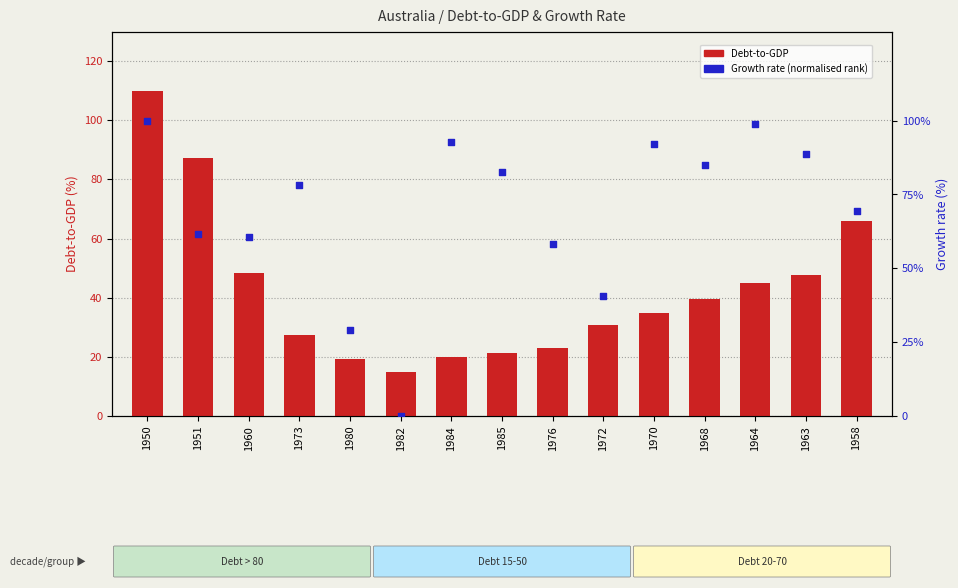

At how many categories does at least one series exceed 19?

14